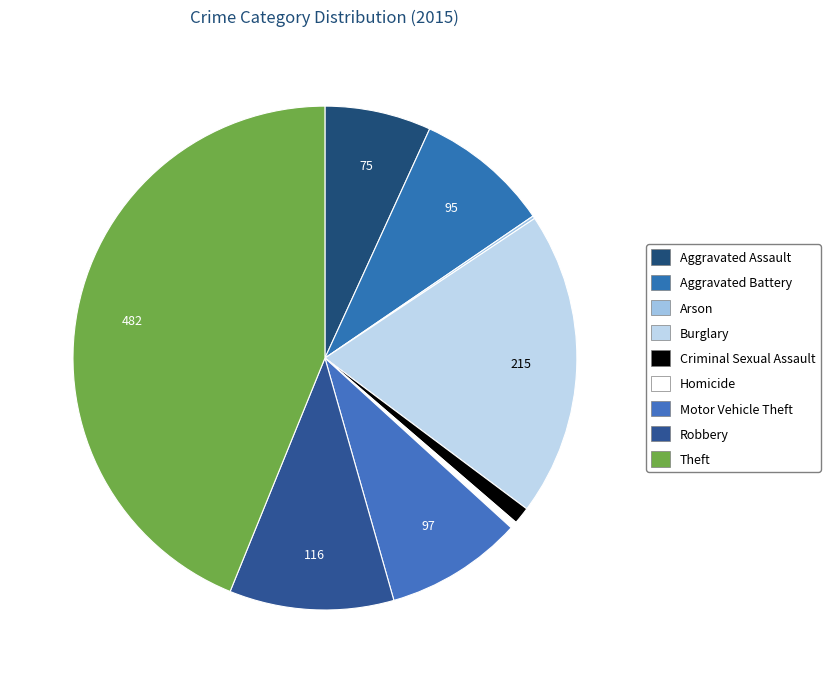

Combined, what portion of the pie is Robbery and Motor Vehicle Theft?

19.4%